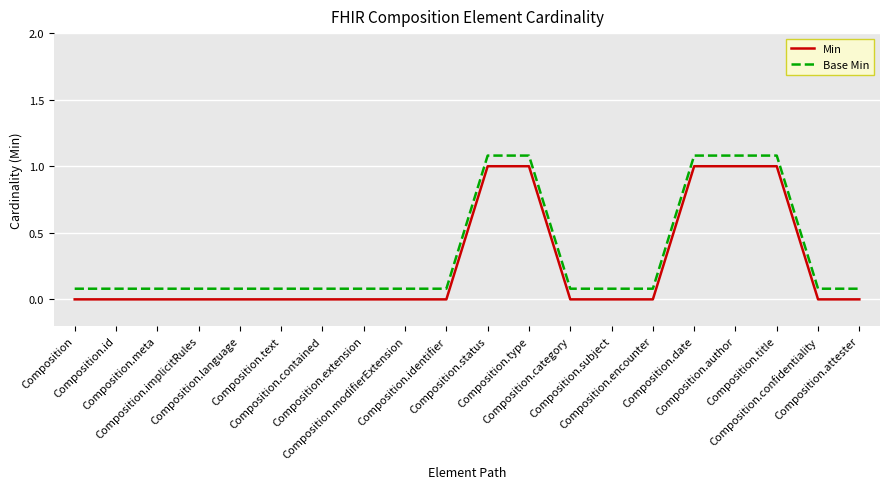

At which label is Base Min closest to 0?

Composition